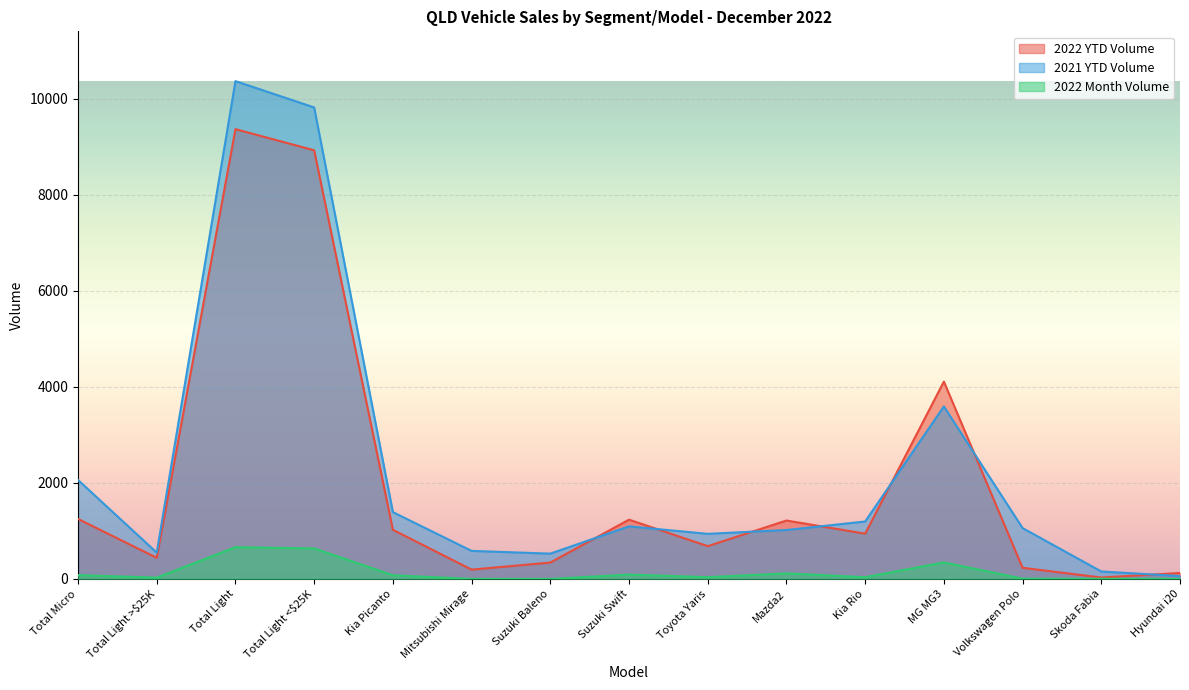

What is the difference between the highest and lowest values at MG MG3?

3764